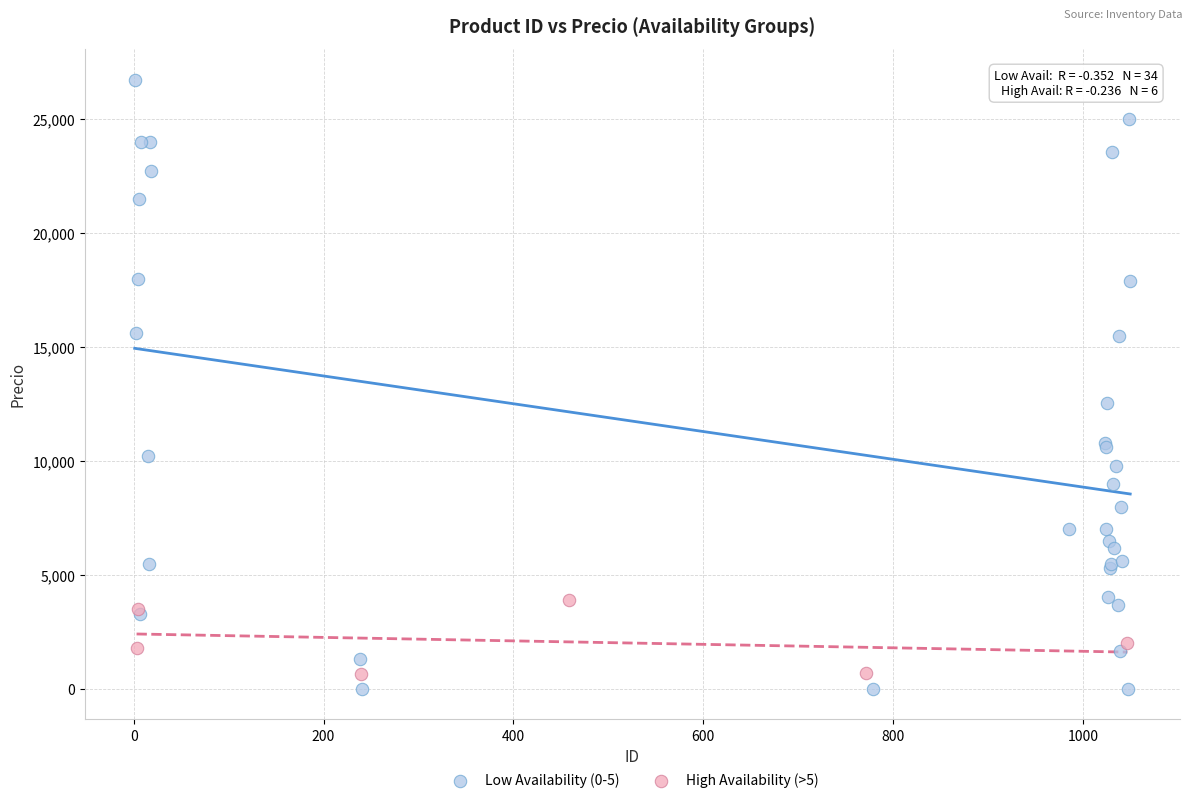

Which series has the largest Y range (max minus min)?

Low Availability (0-5)